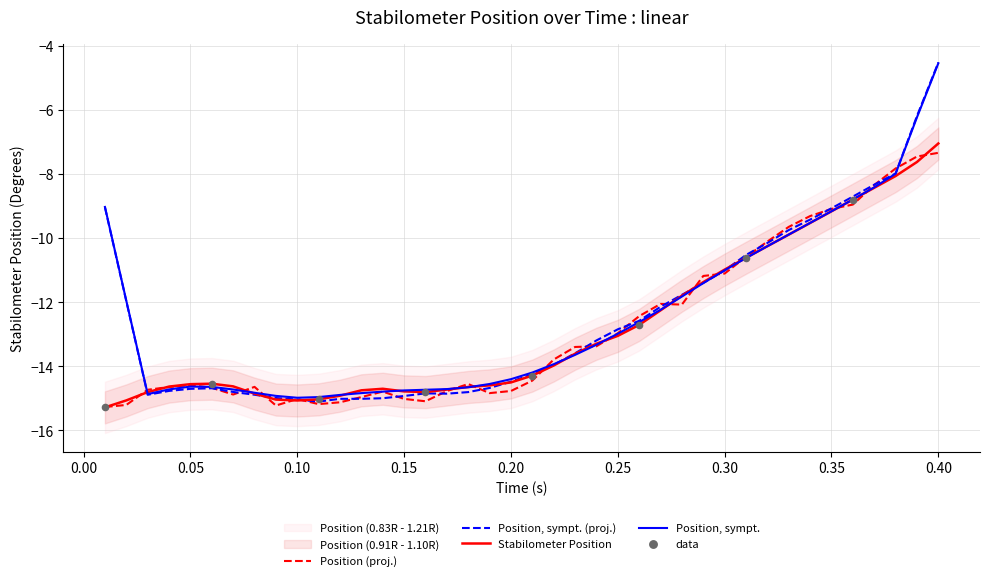

What is the change in value from 0.05 to 26?

+2.5